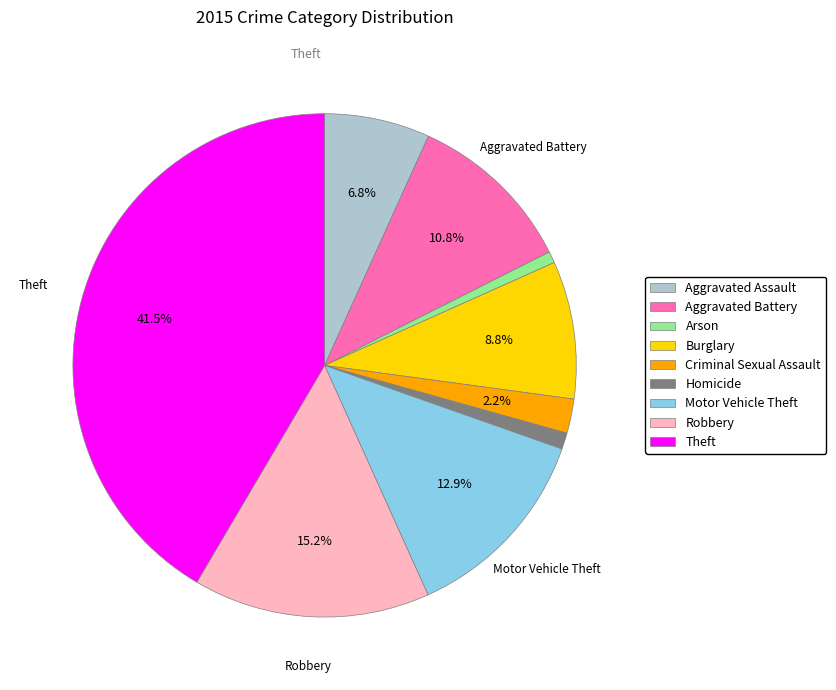

To the nearest percent, what is the average slice percentage?

11%